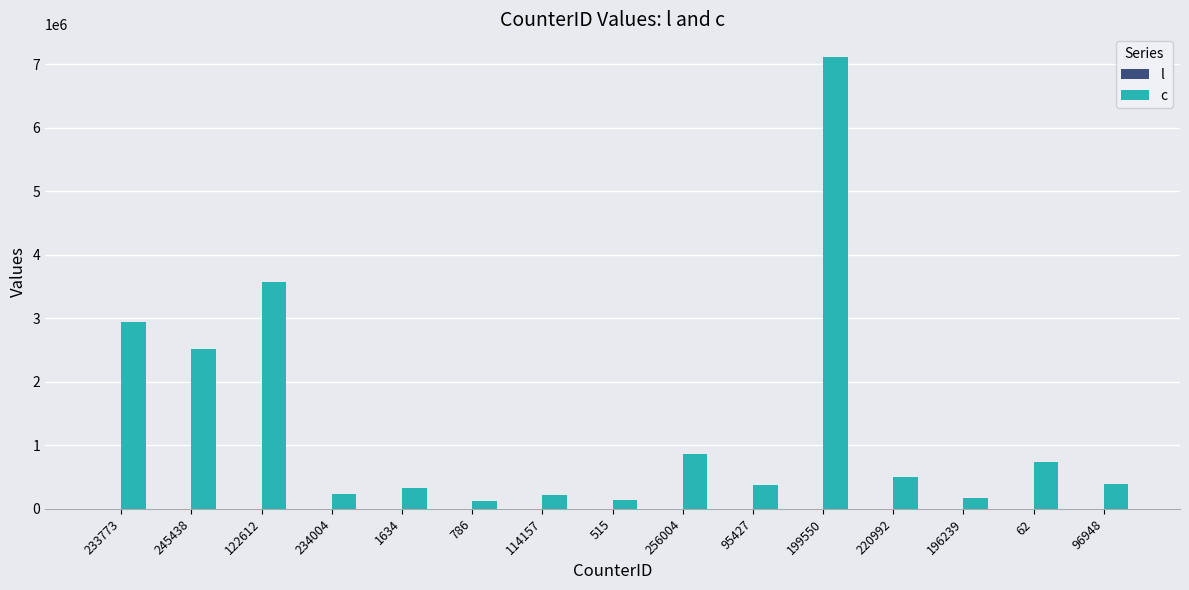

At 220992, list the series in order from smallest to largest.

l, c